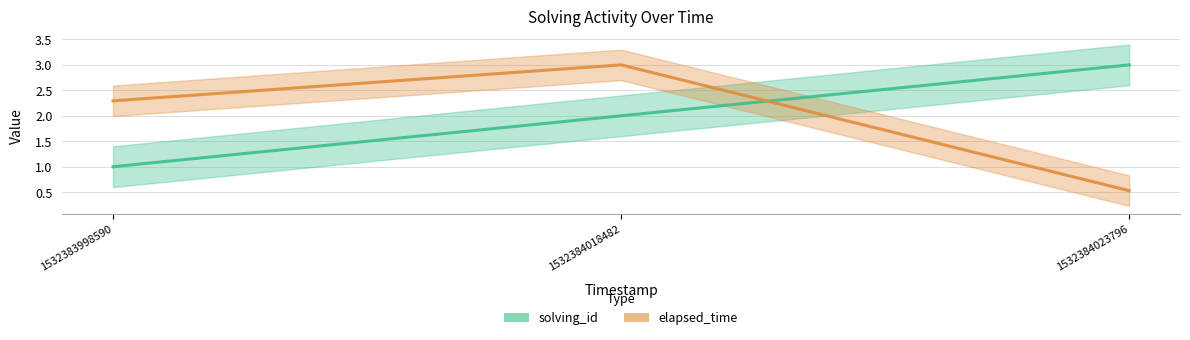

Reading left to right, what are all the values shown in this chart?

solving_id: 1532383998590=1.0	1532384018482=2.0	1532384023796=3.0
elapsed_time: 1532383998590=2.3	1532384018482=3.0	1532384023796=0.5